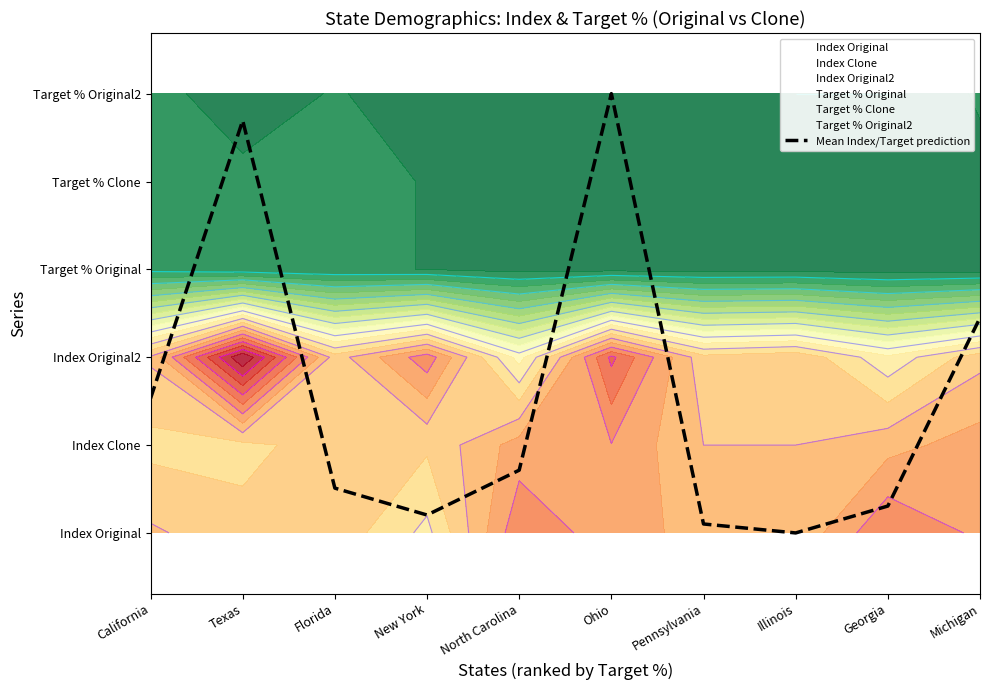

Reading left to right, extract all data points from this chart.

California=1.5	Texas=4.7	Florida=0.5	New York=0.2	North Carolina=0.7	Ohio=5.0	Pennsylvania=0.1	Illinois=0.0	Georgia=0.3	Michigan=2.4